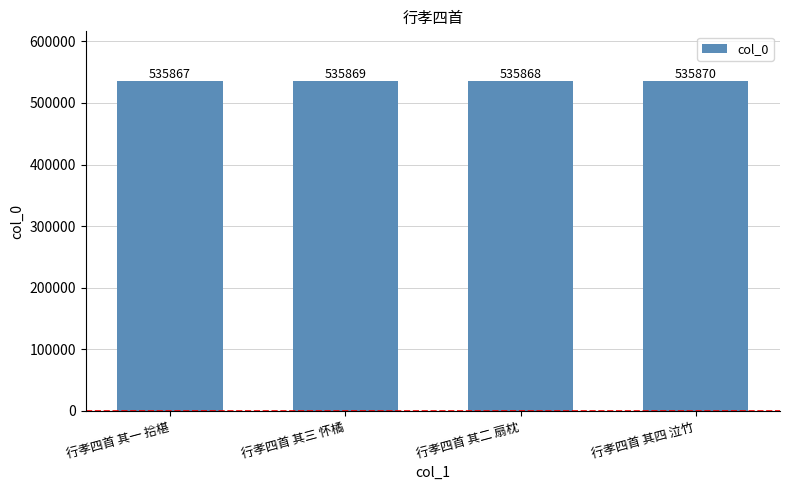

Rank the categories by value from lowest to highest.

行孝四首 其一 拾椹, 行孝四首 其二 扇枕, 行孝四首 其三 怀橘, 行孝四首 其四 泣竹